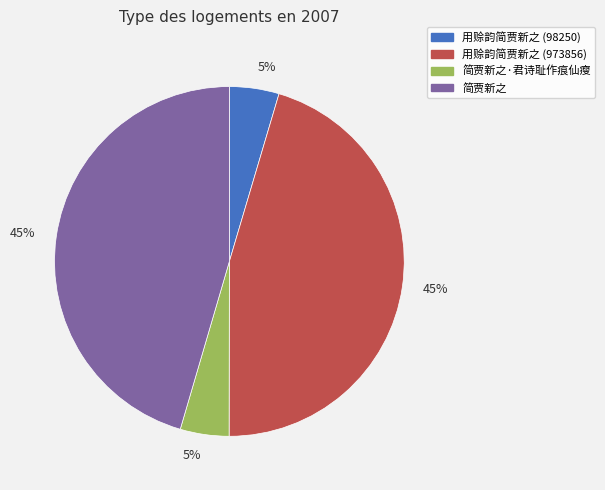

Rank the categories by value from lowest to highest.

简贾新之·君诗耻作痕仙瘦, 用赊韵简贾新之 (98250), 用赊韵简贾新之 (973856), 简贾新之